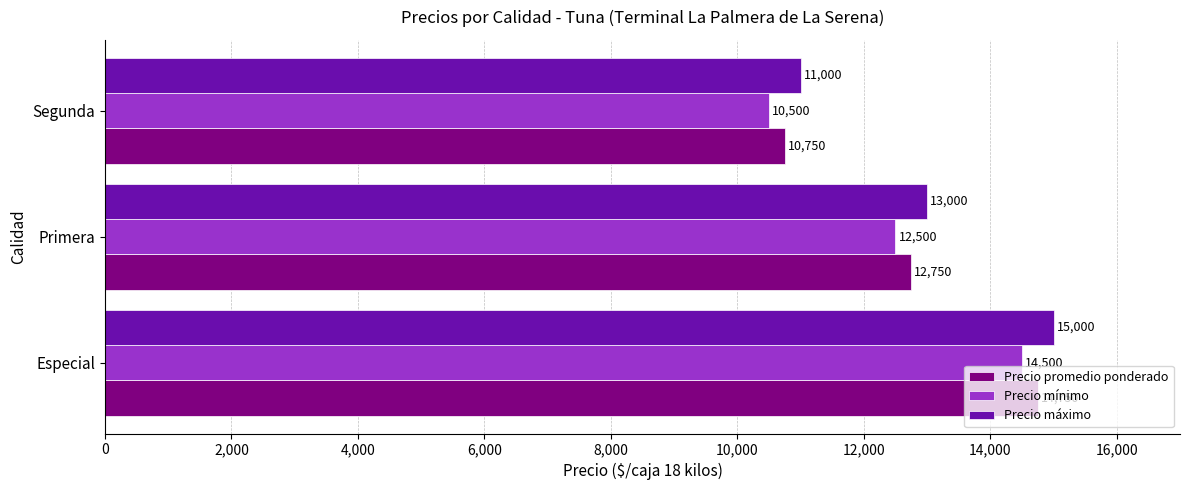

The Precio promedio ponderado series shows 19053 at Primera. True or false?

False